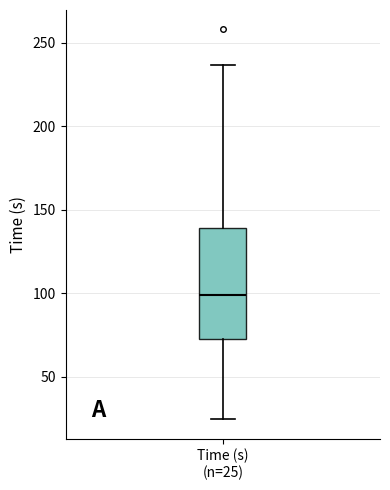

Where does the median line of the box for Time (s) (n=25) sit on the y-axis? The values are not printed on the chart, so give them approximately, as read against the axis.

100